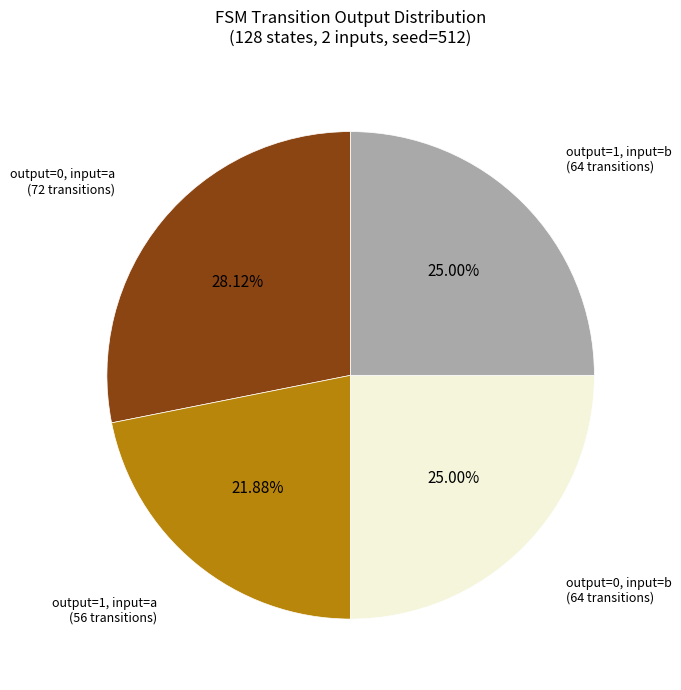

Is there a majority slice in this chart?

No